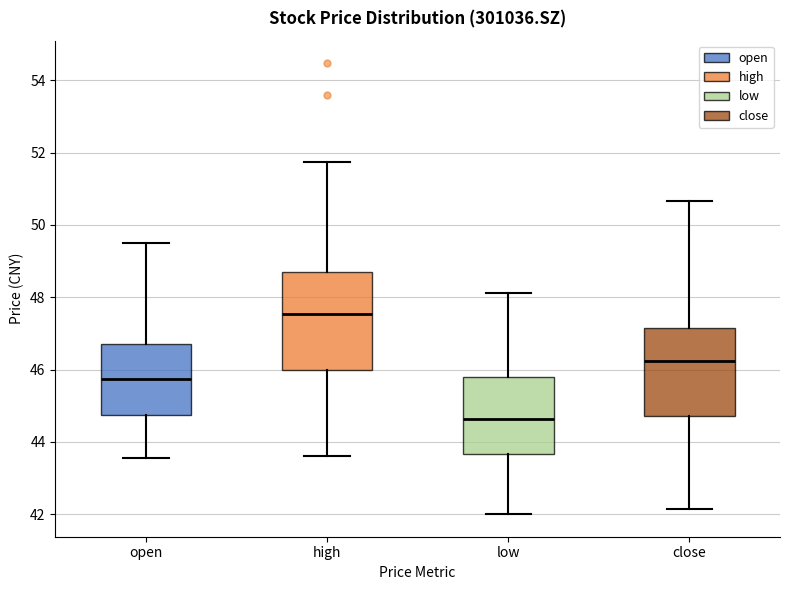

Reading left to right, read every box against the y-axis: the position of its median line, the range the box covers, and the ends of its whiskers. The values are not printed on the chart, so give them approximately, as read against the axis.

open: median 45.8, box 44.8 to 46.8, whiskers 43.6 to 49.6
high: median 47.6, box 46.0 to 48.6, whiskers 43.6 to 51.8
low: median 44.6, box 43.6 to 45.8, whiskers 42.0 to 48.2
close: median 46.2, box 44.8 to 47.2, whiskers 42.2 to 50.6